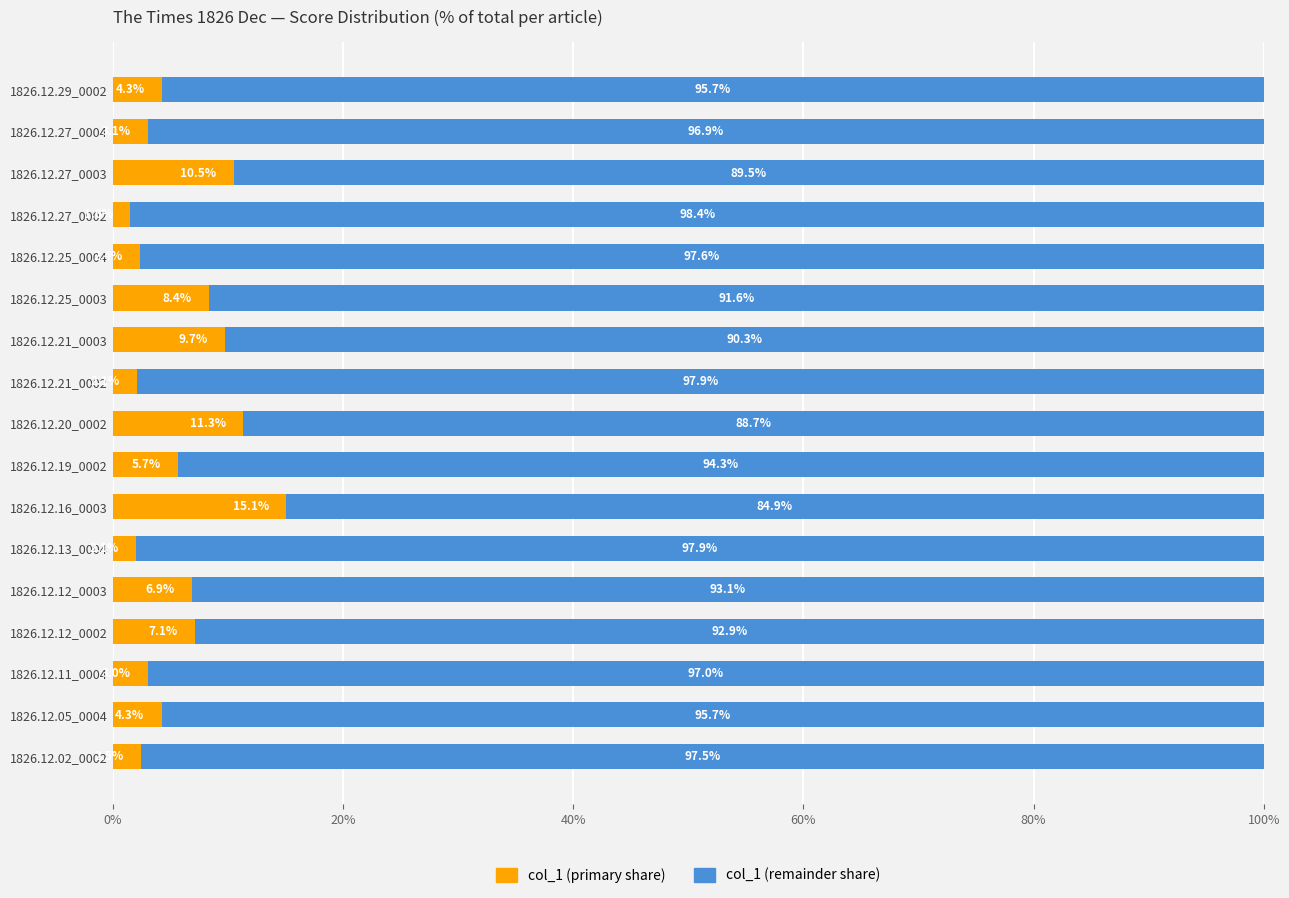

What is the total value across all series at 1826.12.21_0003?

100.0